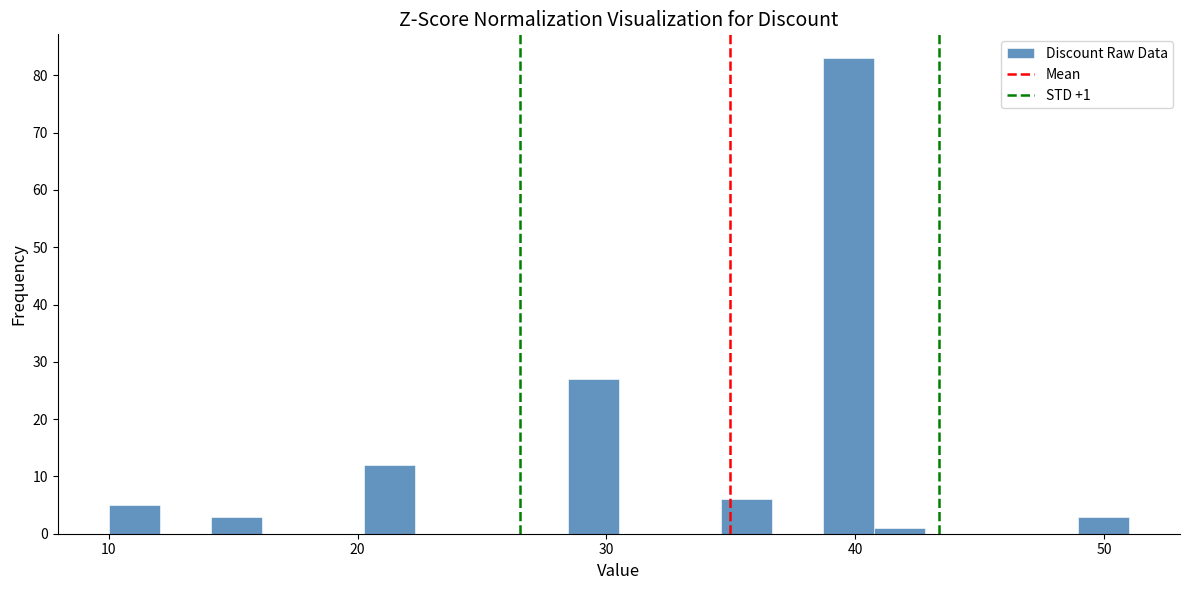

Around what value on the x-axis is the tallest bar? Give the approximate position of its centre, as read against the axis.

40